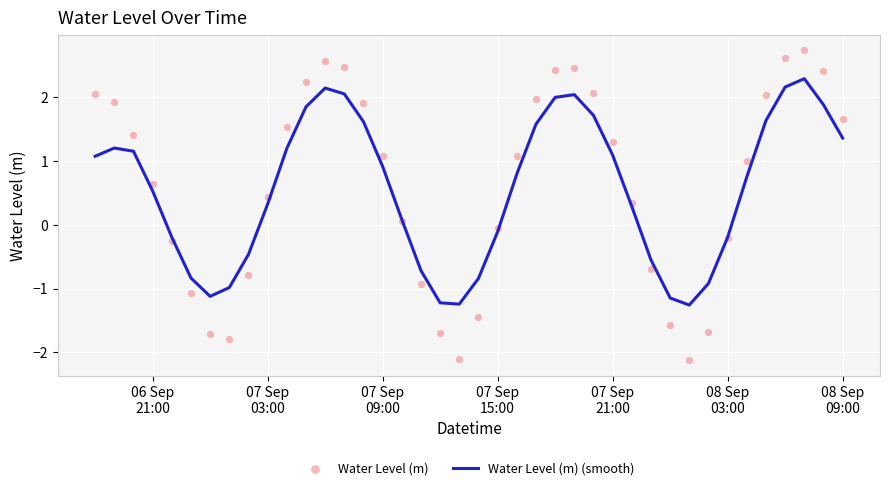

Which series contains the lowest Y value?

Water Level (m)